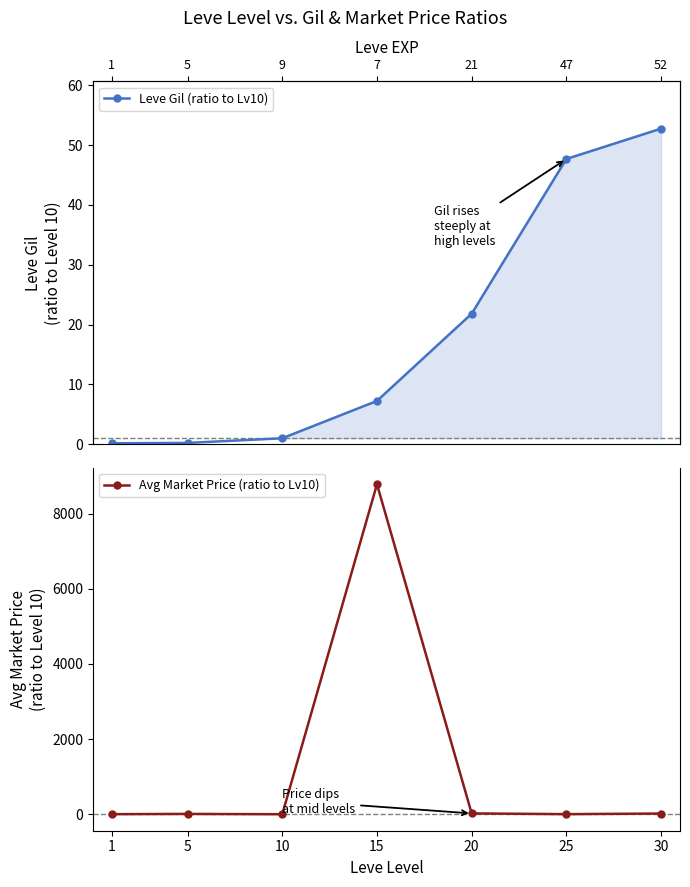

Reading left to right, what are all the values shown in this chart?

Leve Gil (ratio to Lv10): 0.2	0.2	1.0	7.2	21.8	47.7	52.7
Avg Market Price (ratio to Lv10): 2.9	8.8	1.0	8778.6	22.5	3.0	19.2